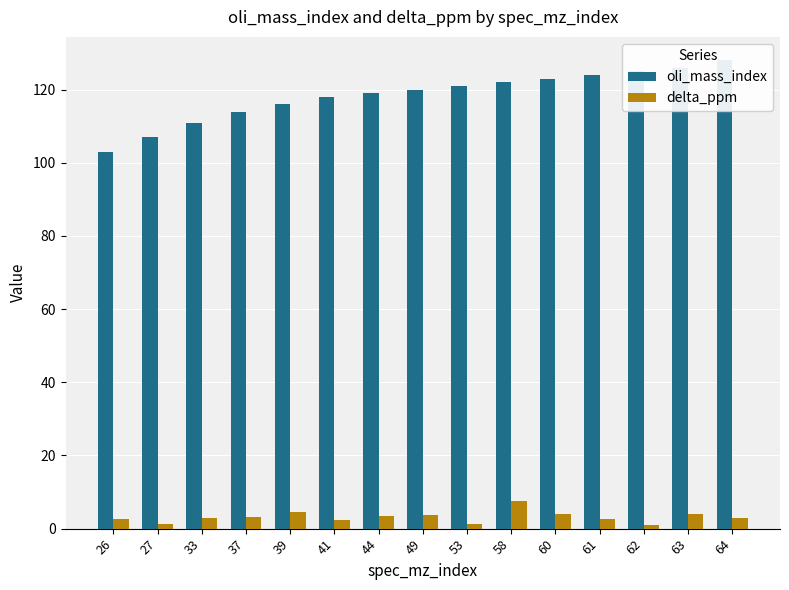

Which has a higher value, 58 or 26?

58